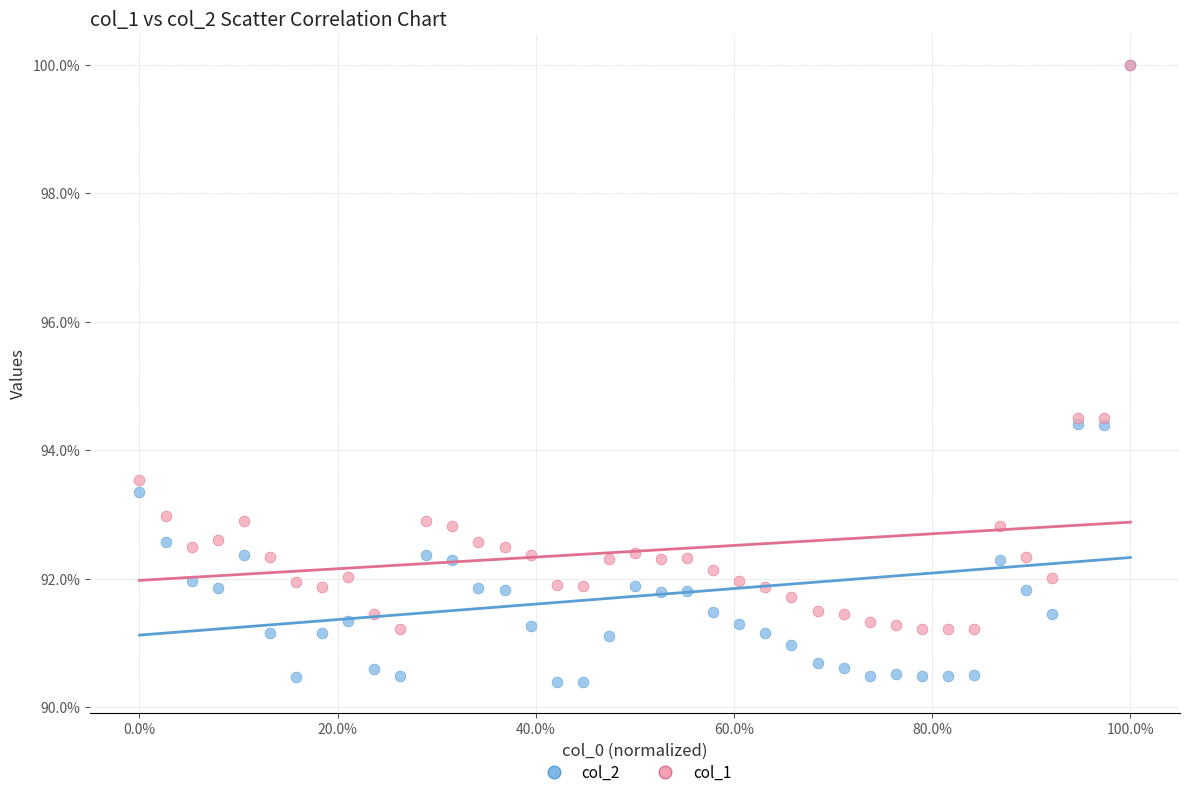

What are all the series names shown in the legend?

col_2, col_1